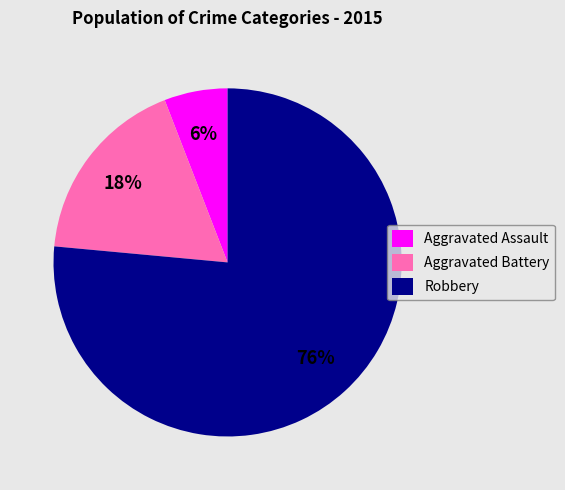

Is the sum of Aggravated Battery and Aggravated Assault greater than half?

No